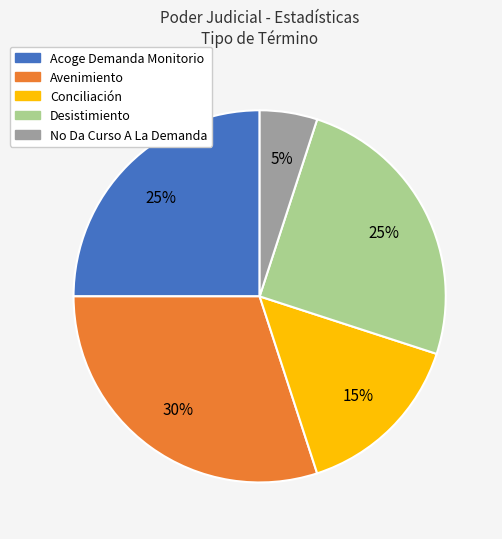

Which slice is the largest?

Avenimiento